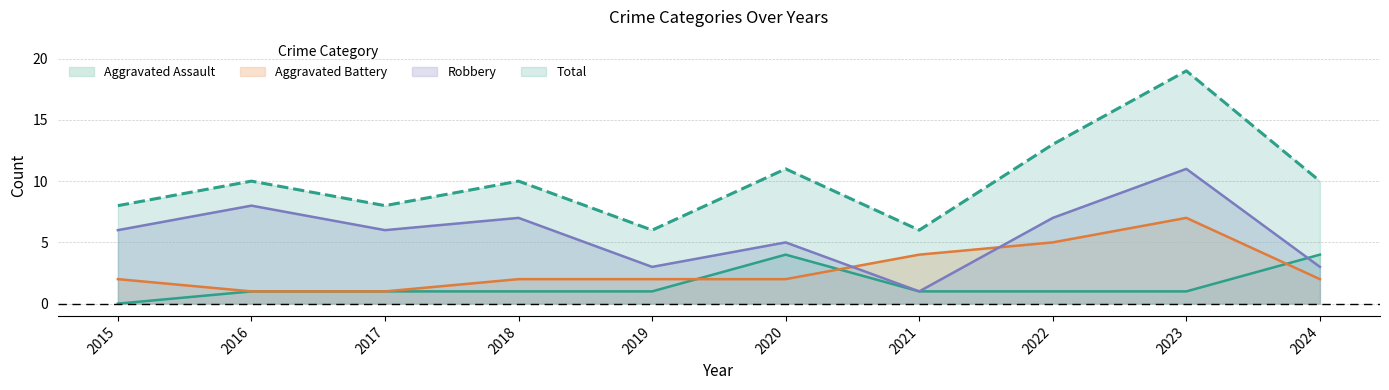

Reading left to right, transcribe all the data shown in this chart.

Aggravated Assault: 2015=0	2016=1	2017=1	2018=1	2019=1	2020=4	2021=1	2022=1	2023=1	2024=4
Aggravated Battery: 2015=2	2016=1	2017=1	2018=2	2019=2	2020=2	2021=4	2022=5	2023=7	2024=2
Robbery: 2015=6	2016=8	2017=6	2018=7	2019=3	2020=5	2021=1	2022=7	2023=11	2024=3
Total: 2015=8	2016=10	2017=8	2018=10	2019=6	2020=11	2021=6	2022=13	2023=19	2024=10